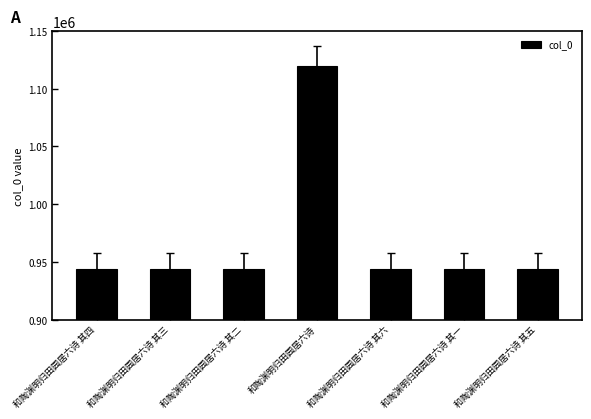

The chart shows a value of 943968 at 和陶渊明归田园居六诗 其四. True or false?

True